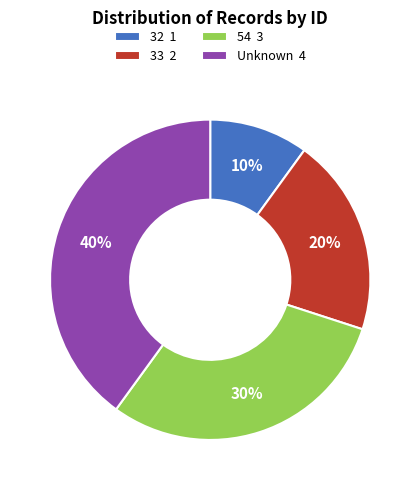

What percentage is the 32 slice, to the nearest percent?

10%